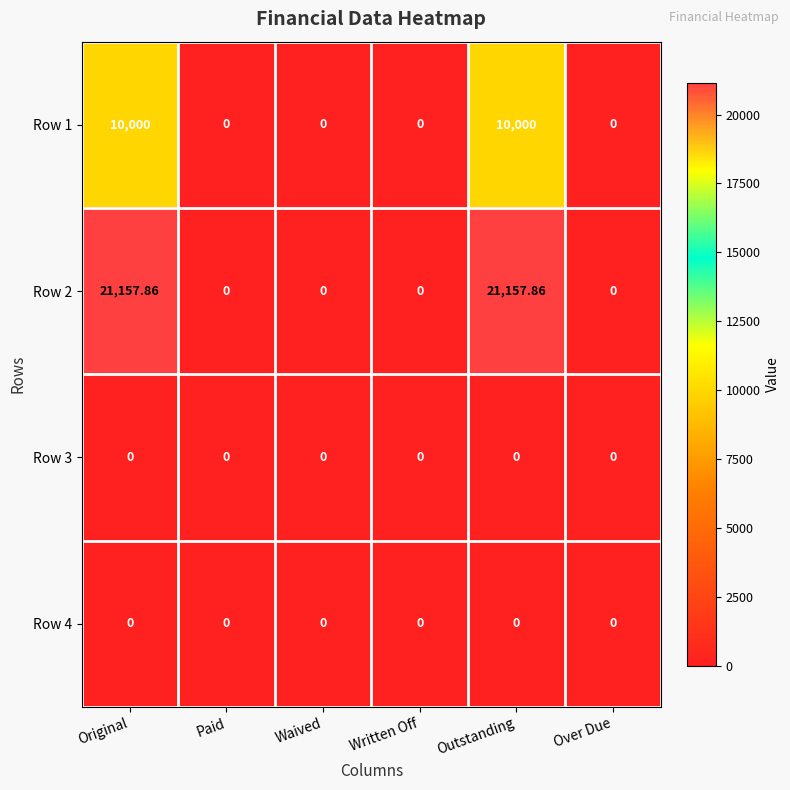

At which category is the sum across all series the highest?

Original